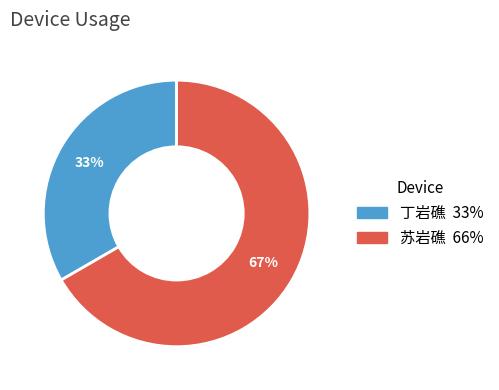

To the nearest percent, what is the combined percentage of 丁岩礁 and 苏岩礁?

100%